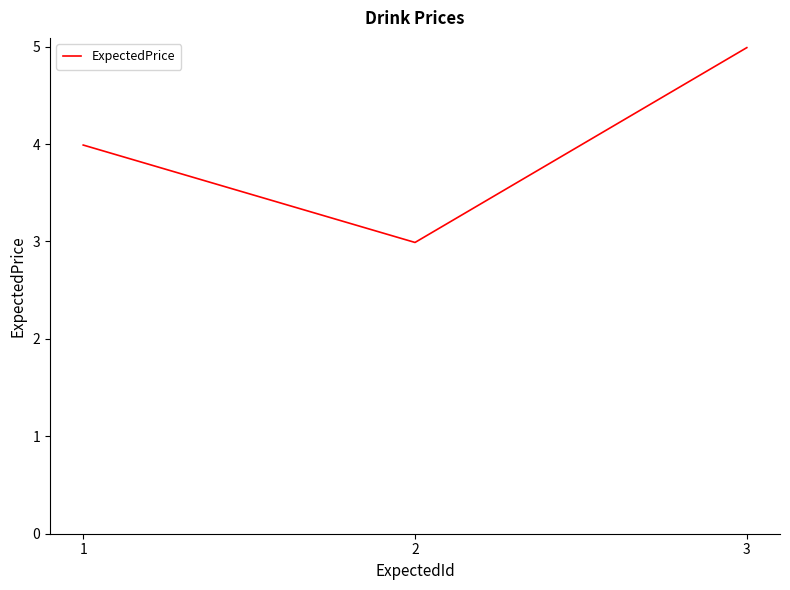

What is the greatest value displayed?

5.0